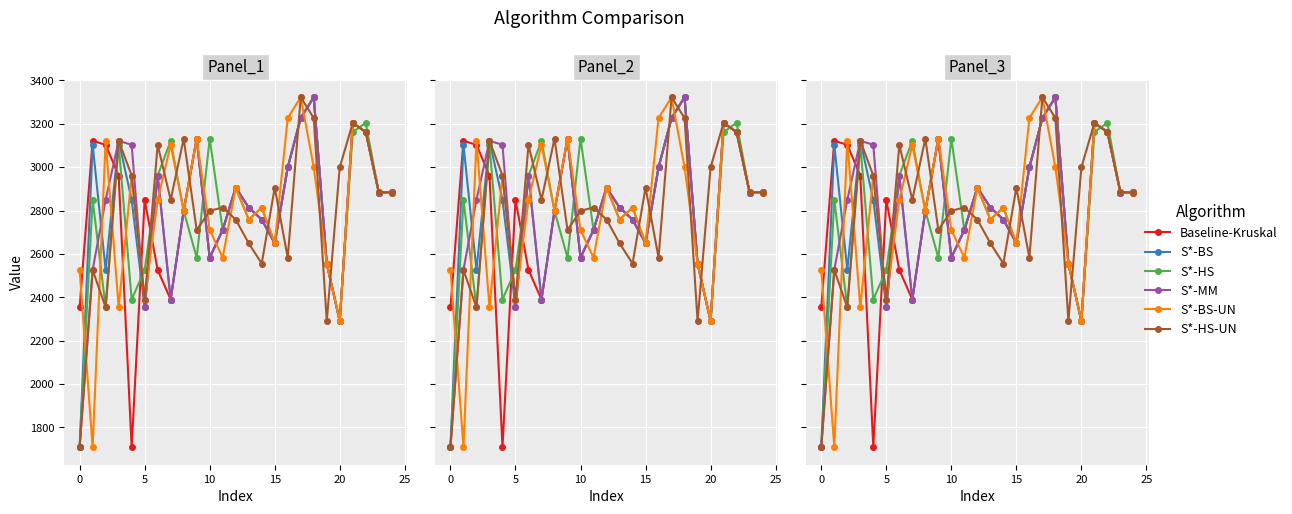

What is the sum of the S*-BS-UN values at 8 and 17?

6121.9